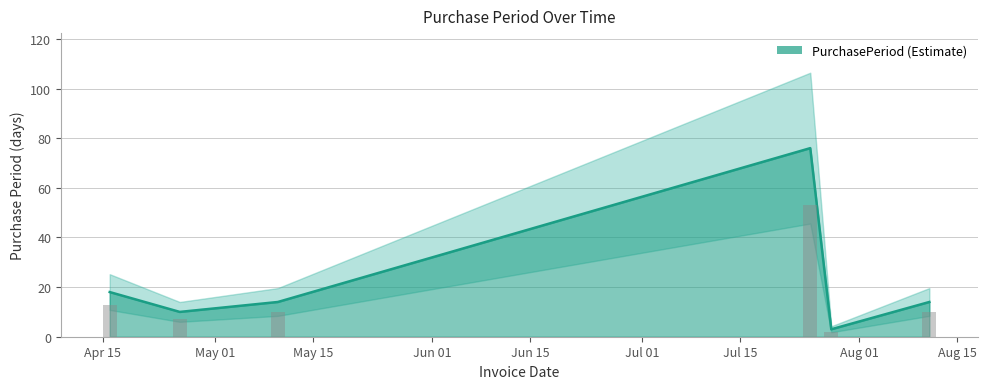

Which label corresponds to the smallest value in the chart?

2016-07-28